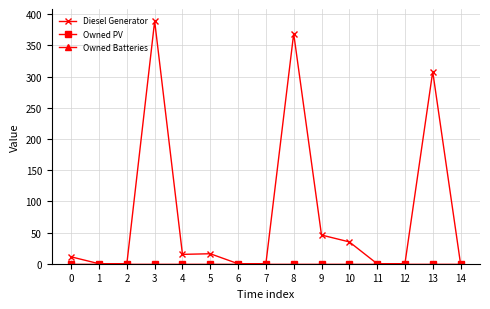

True or false: Diesel Generator and Owned Batteries cross at least once.

False